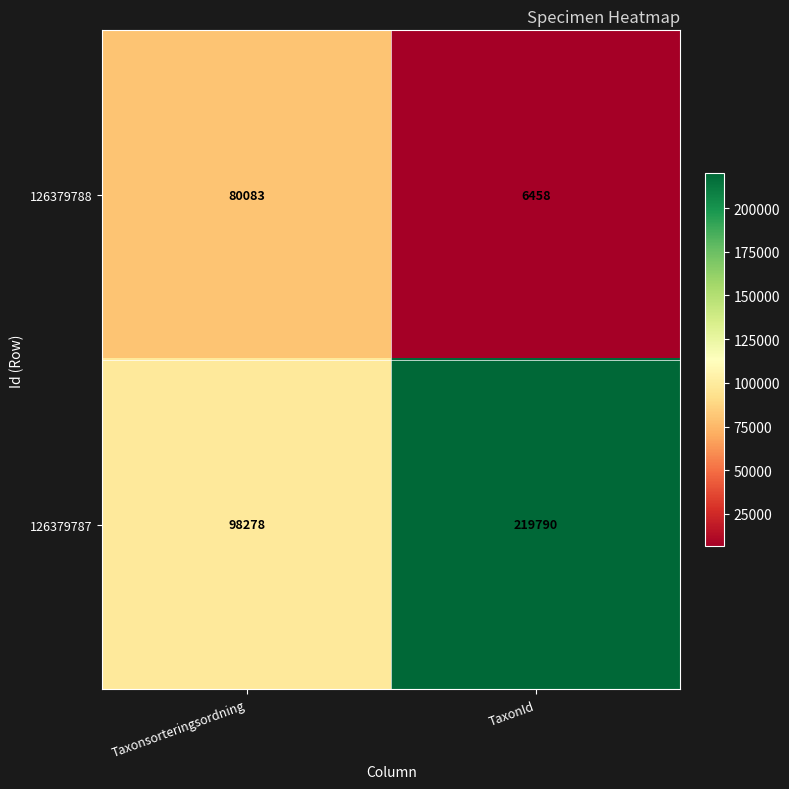

At how many categories does at least one series exceed 38599?

2